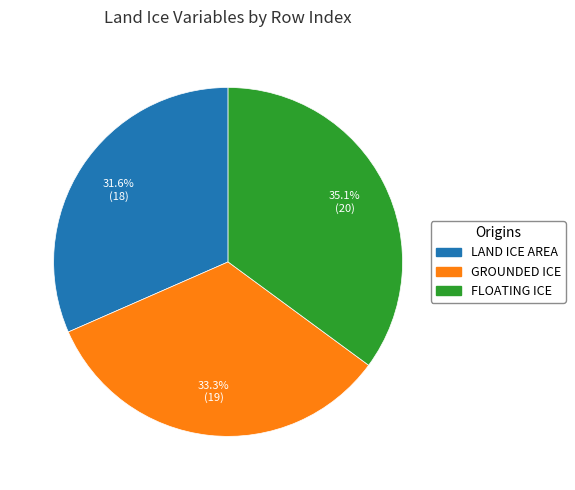

Does any single category account for the majority?

No